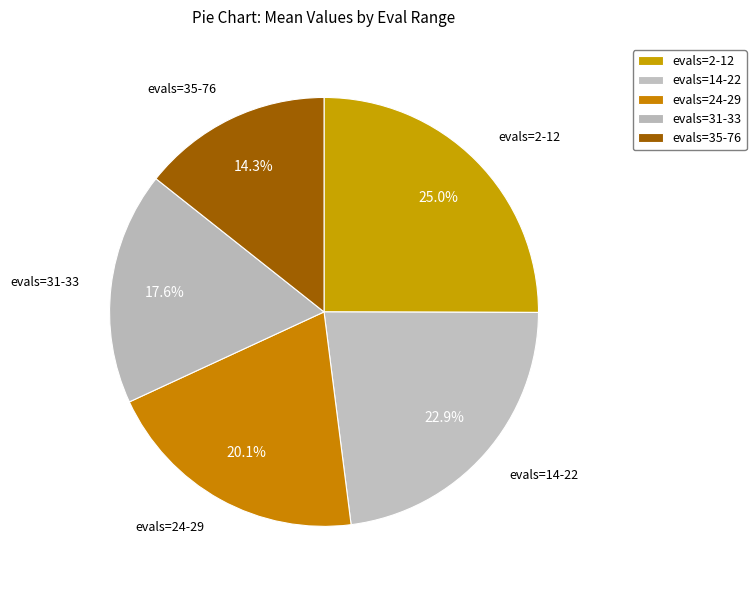

To the nearest percent, what is the difference between the largest and smallest slice percentages?

11%